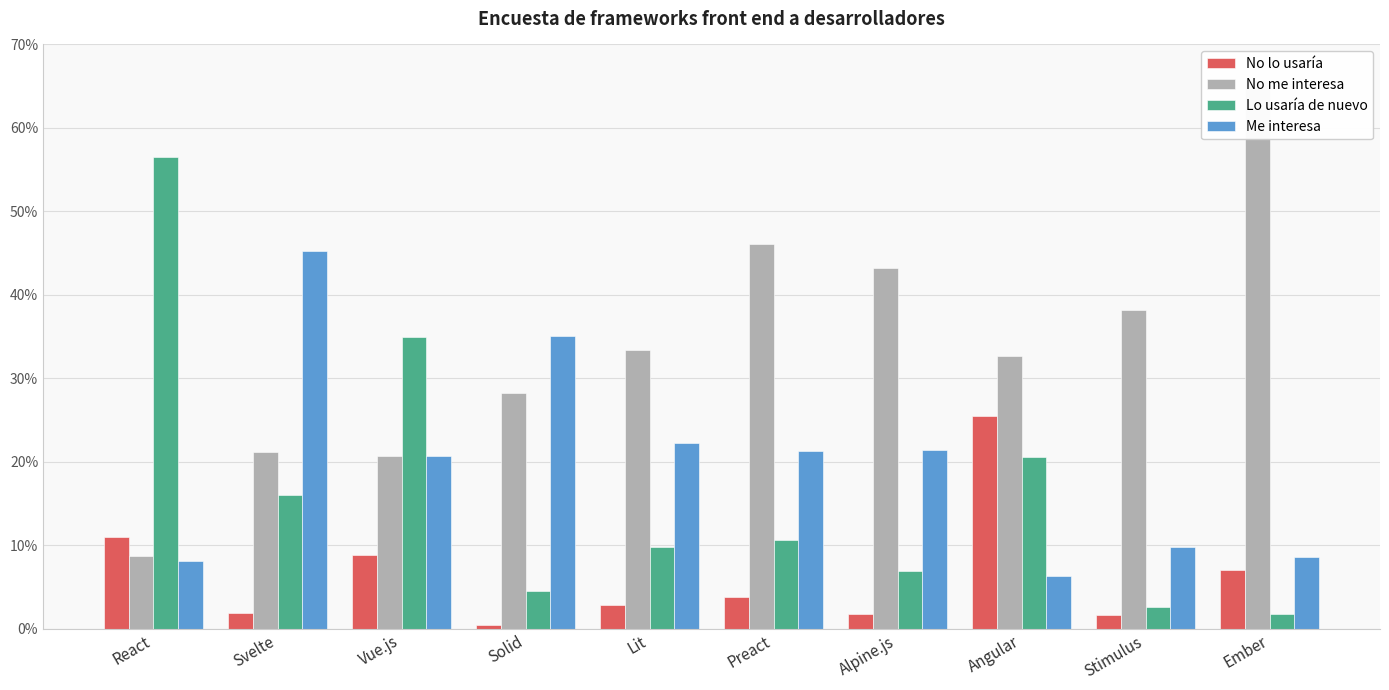

What is the label of the 7th bar from the left?

Alpine.js